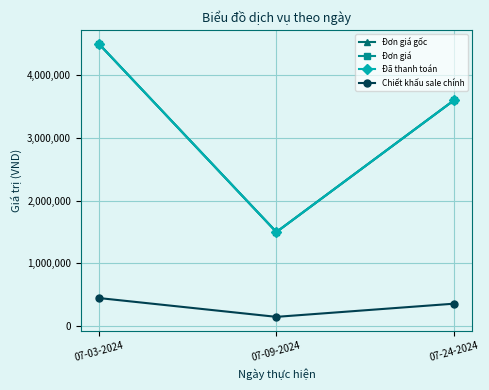

What is the value of the Đã thanh toán point at the 1st from the left?

4500000